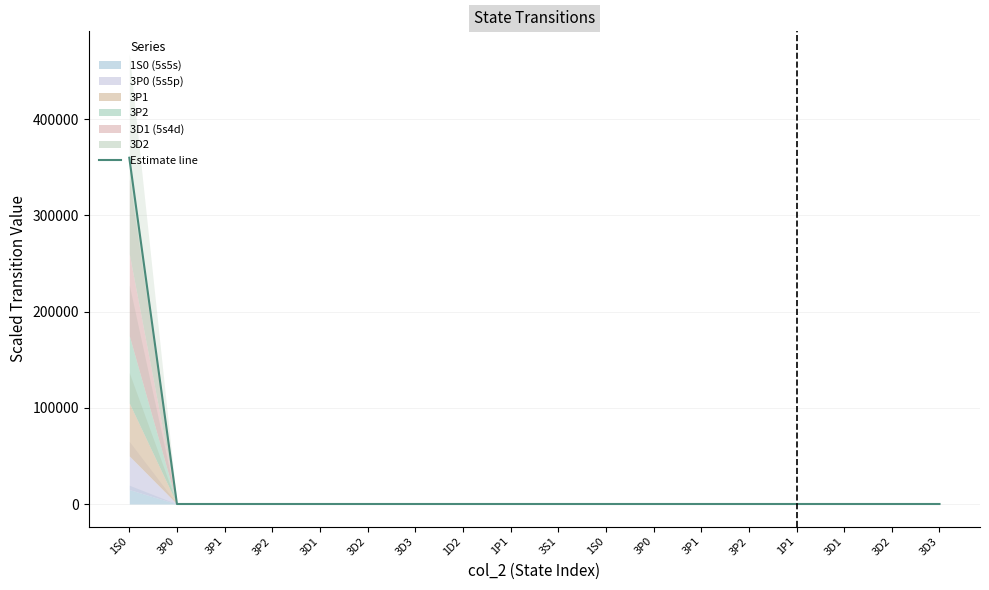

True or false: the data shows 0 at 3S1.

True